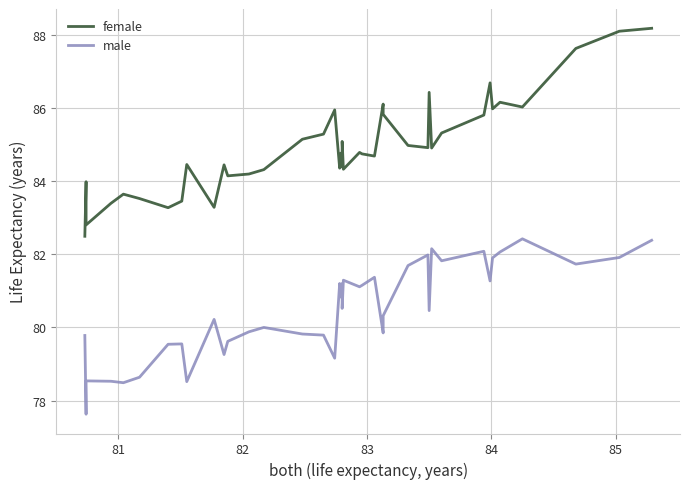

What is the difference between the maximum and minimum values in the female series?

5.7